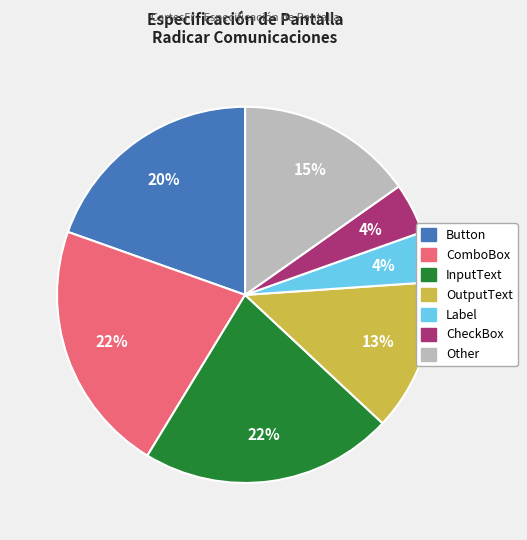

Combined, do Other and Button account for over 50%?

No